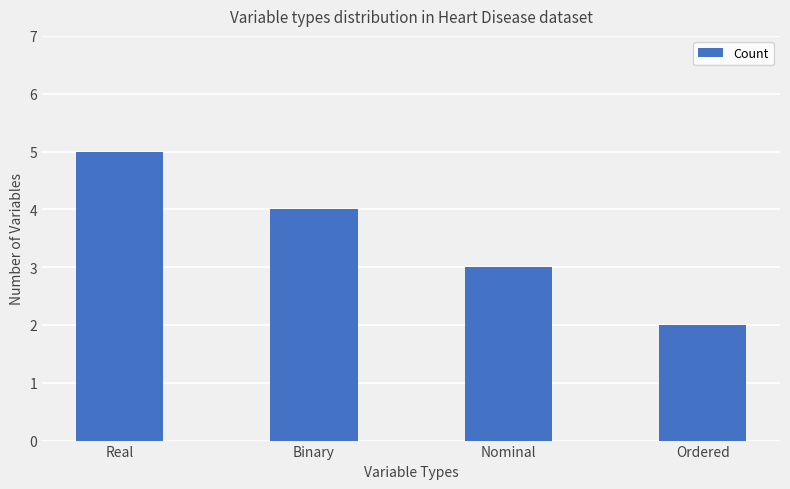

What is the change in value from Real to Nominal?

-2